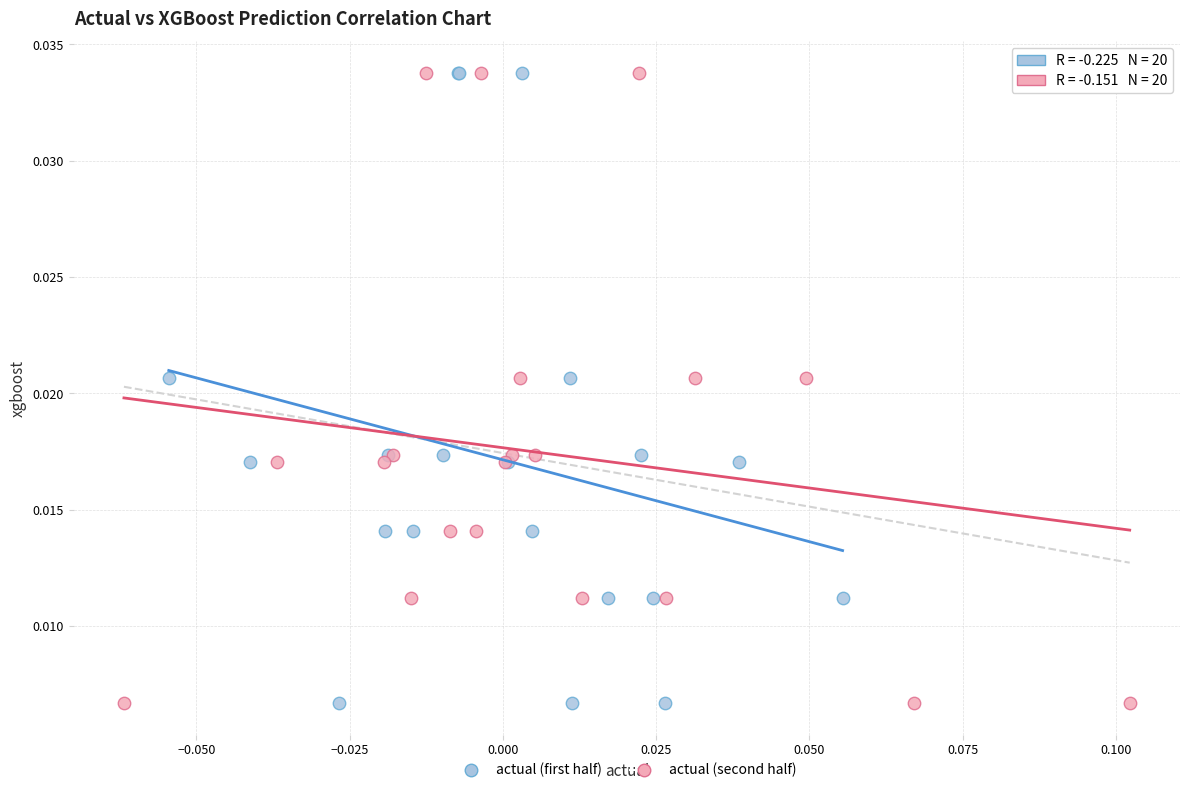

What are all the series names shown in the legend?

actual (first half), actual (second half)